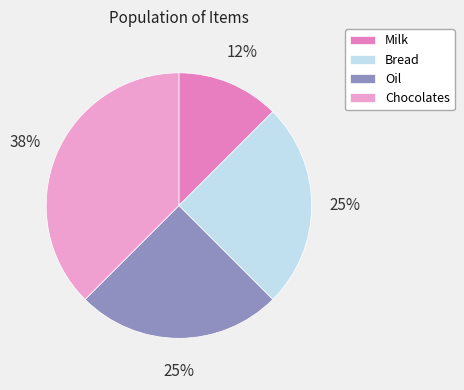

Which category has the biggest portion of the pie?

Chocolates